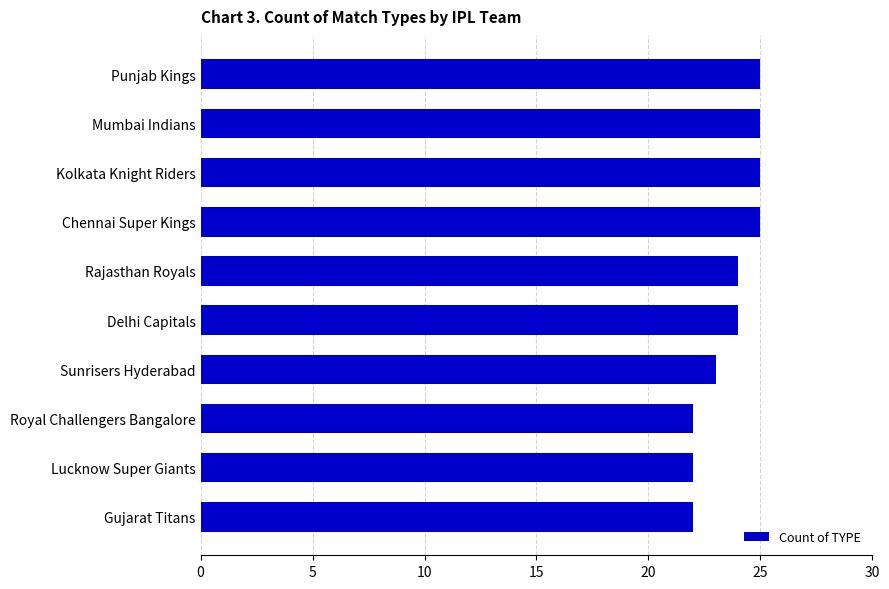

What is the approximate value at Sunrisers Hyderabad?

23